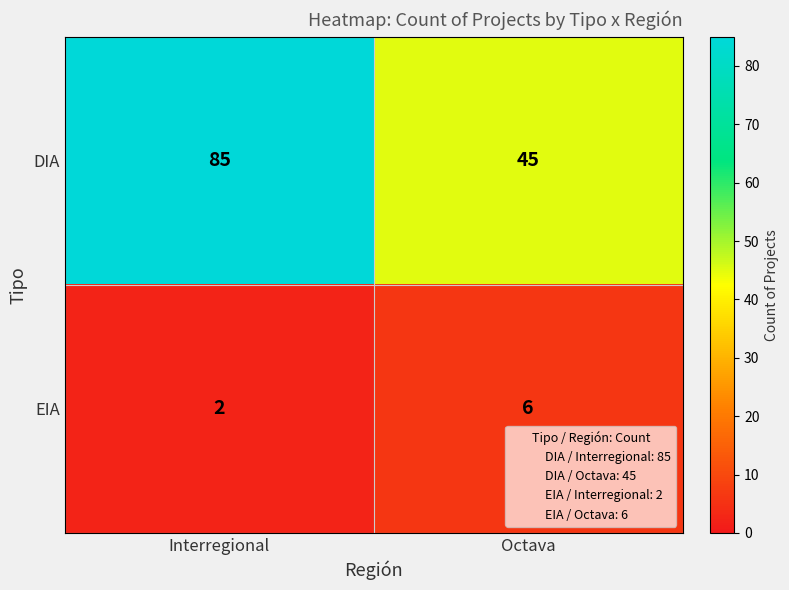

Reading left to right, what are all the values shown in this chart?

DIA: 85	45
EIA: 2	6